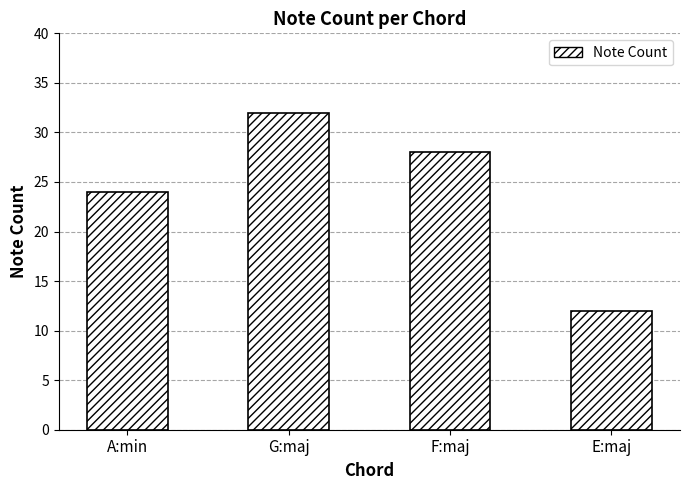

Reading left to right, what are all the values shown in this chart?

24	32	28	12